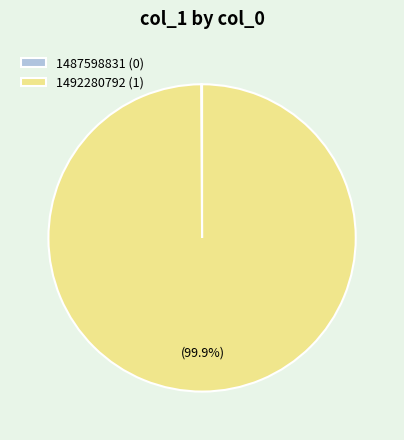

Is there any slice that represents more than half of the pie?

Yes